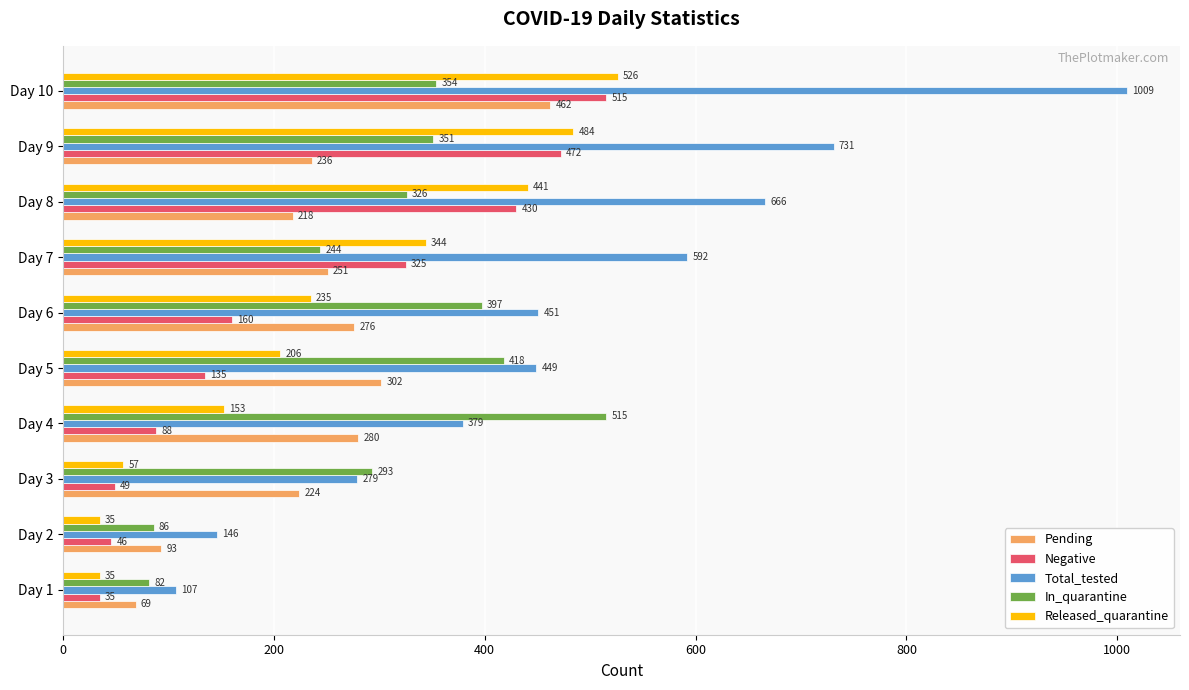

What is the greatest value displayed?

1009